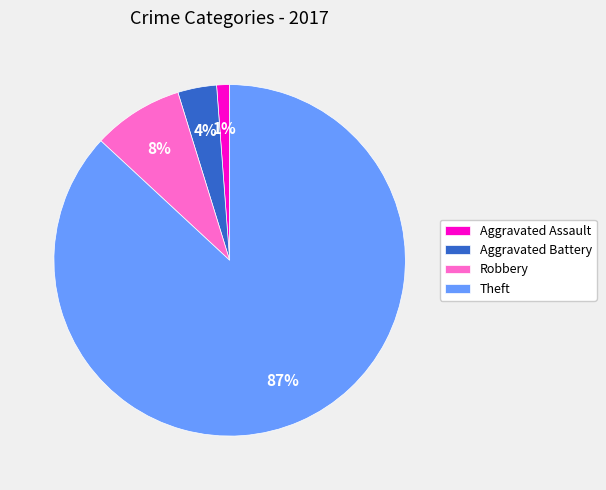

Is the sum of Aggravated Assault and Aggravated Battery greater than half?

No